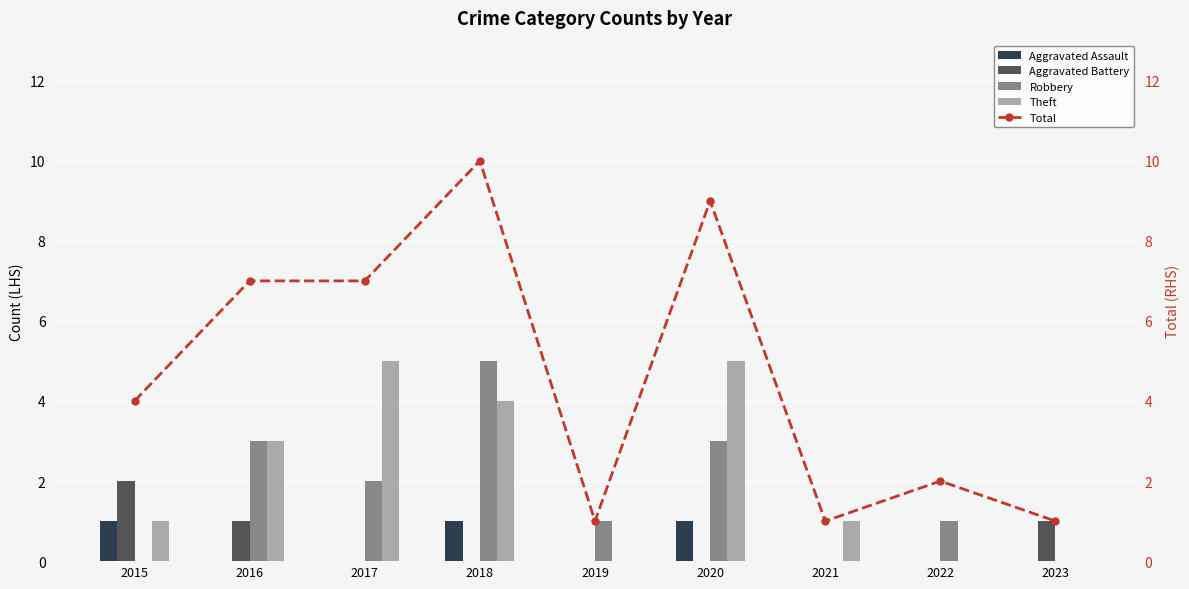

Are the bars grouped side by side (vs. stacked)?

Yes